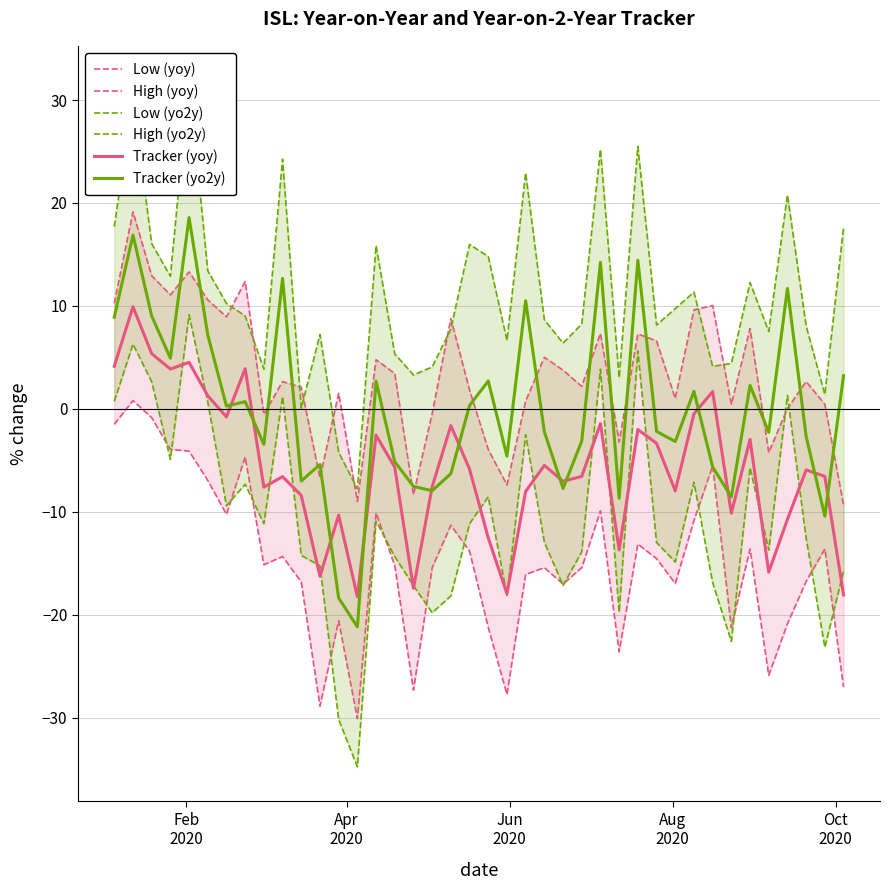

List the series in order of their peak value, highest first.

High (yo2y), High (yoy), Tracker (yo2y), Tracker (yoy), Low (yo2y), Low (yoy)